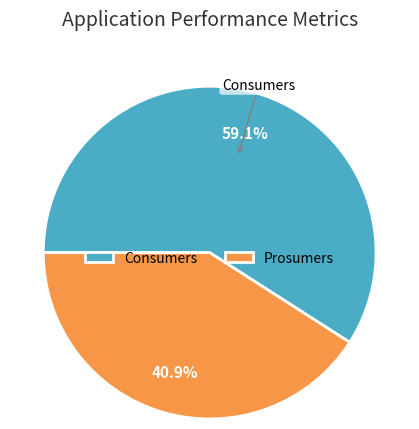

Which slice is the largest?

Consumers